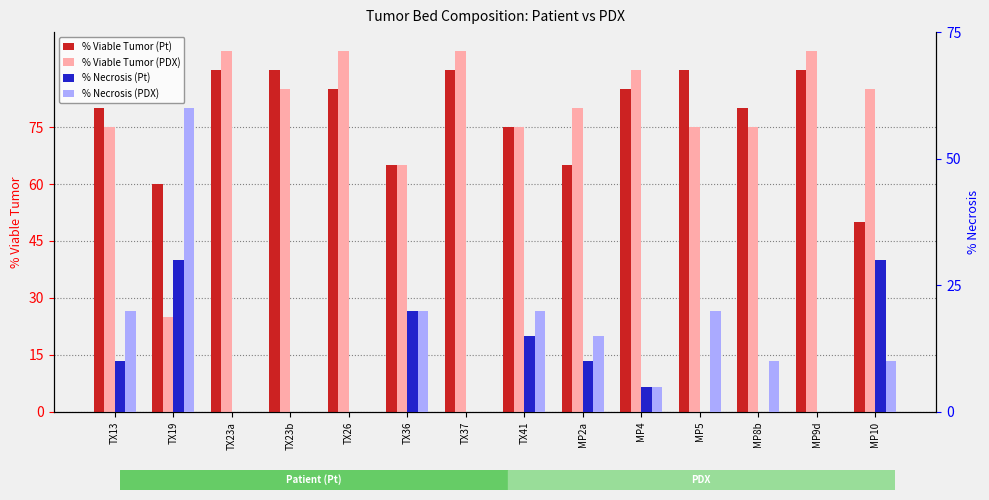

At which label is % Viable Tumor (PDX) closest to 60?

TX36